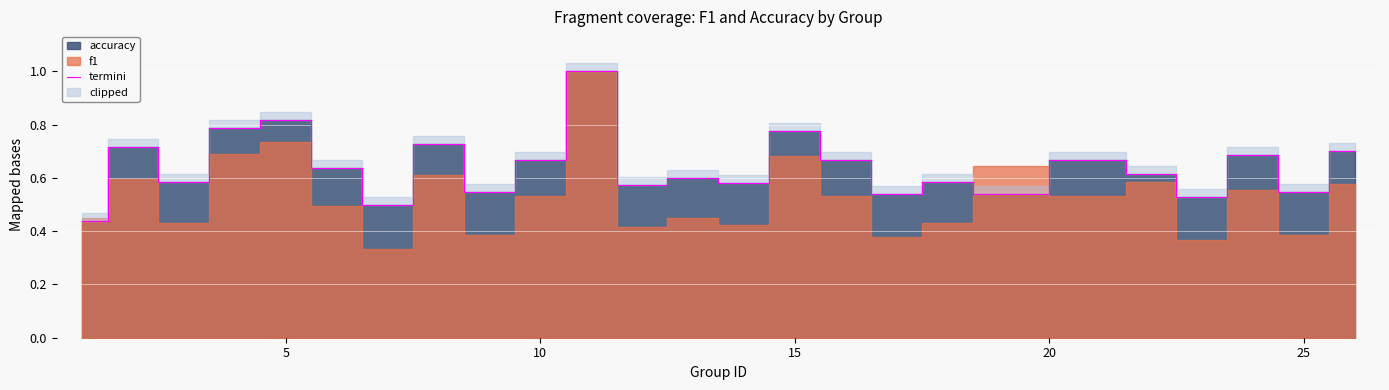

Is it true that termini equals 0.9 at 25?

False